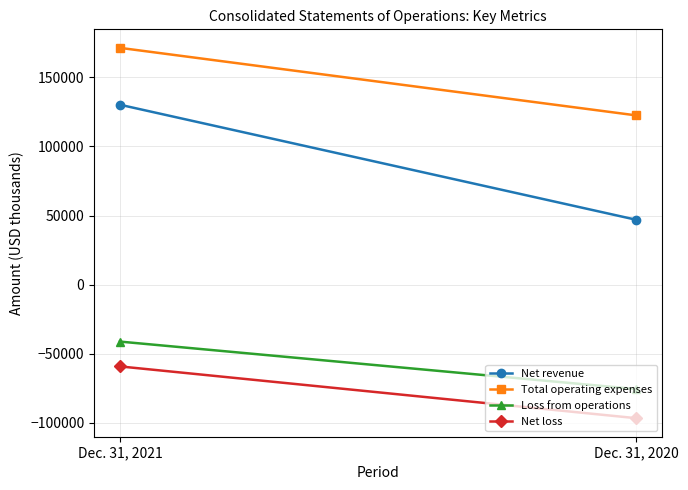

What is the value of the Total operating expenses point at the 1st from the left?

171292